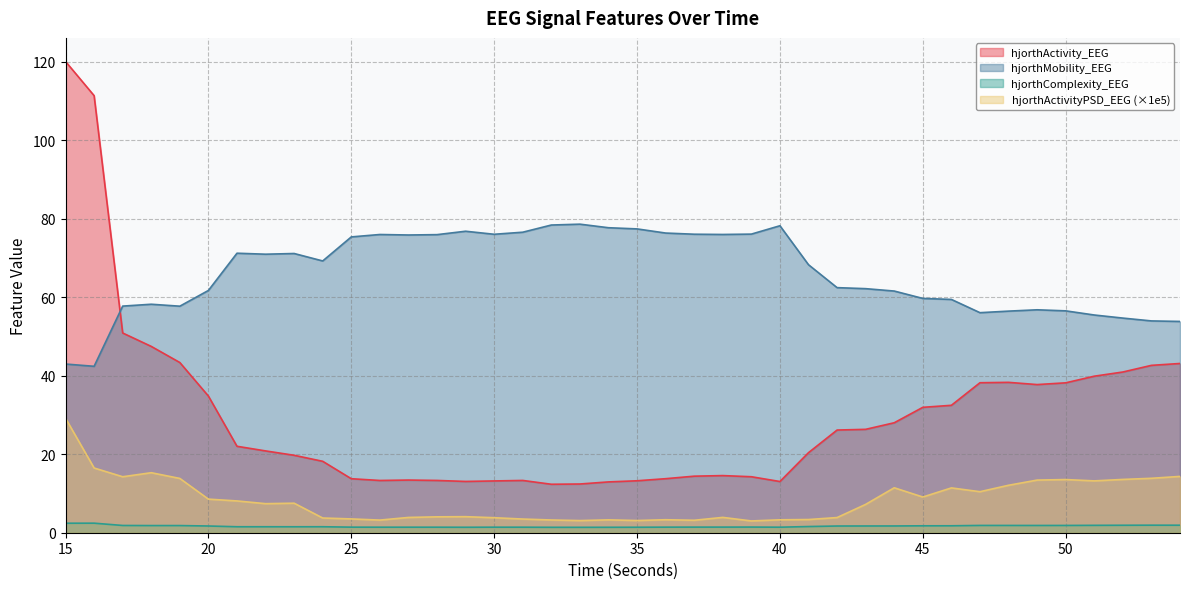

How many categories are shown in the chart?

40